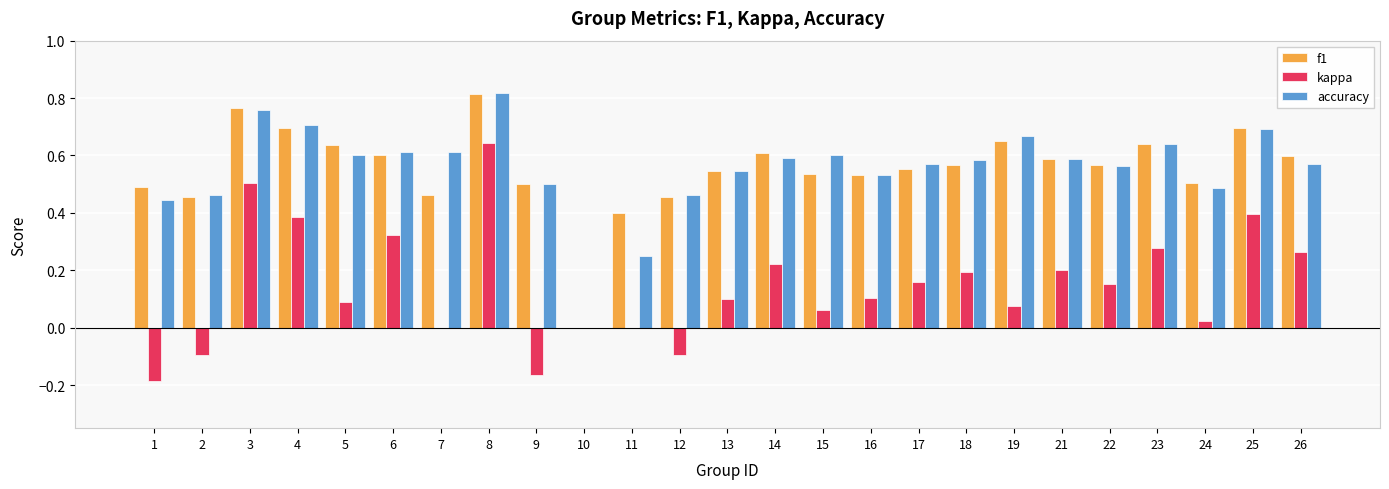

Which series has the widest spread of values?

kappa